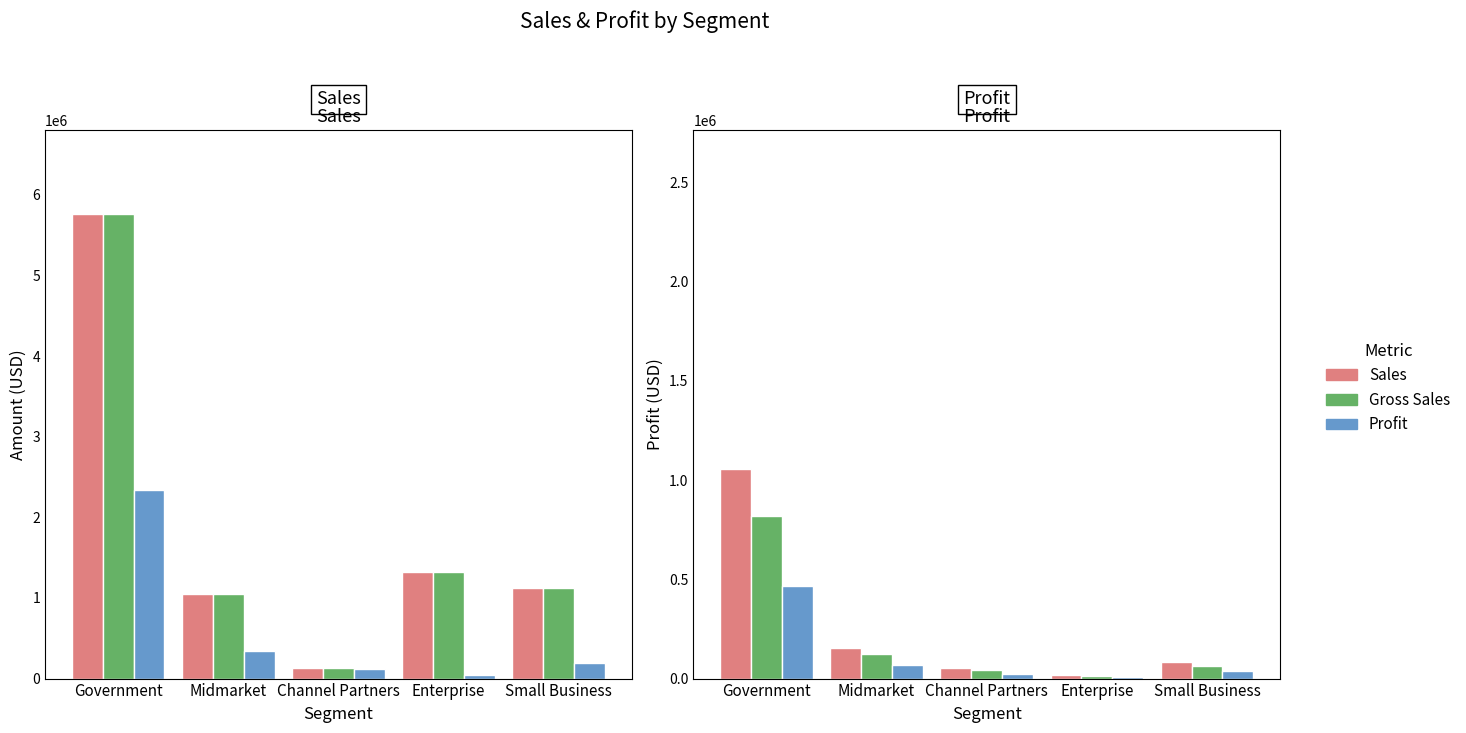

List the labels in order of Gross Sales value, smallest first.

Channel Partners, Midmarket, Small Business, Enterprise, Government